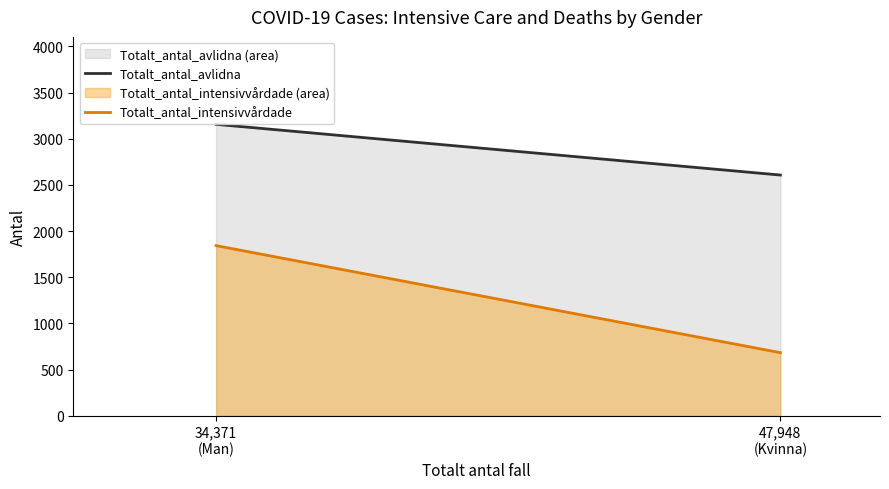

Reading right to left, transcribe all the data shown in this chart.

Totalt_antal_avlidna: 47,948
(Kvinna)=2607	34,371
(Man)=3156
Totalt_antal_intensivvårdade: 47,948
(Kvinna)=684	34,371
(Man)=1843